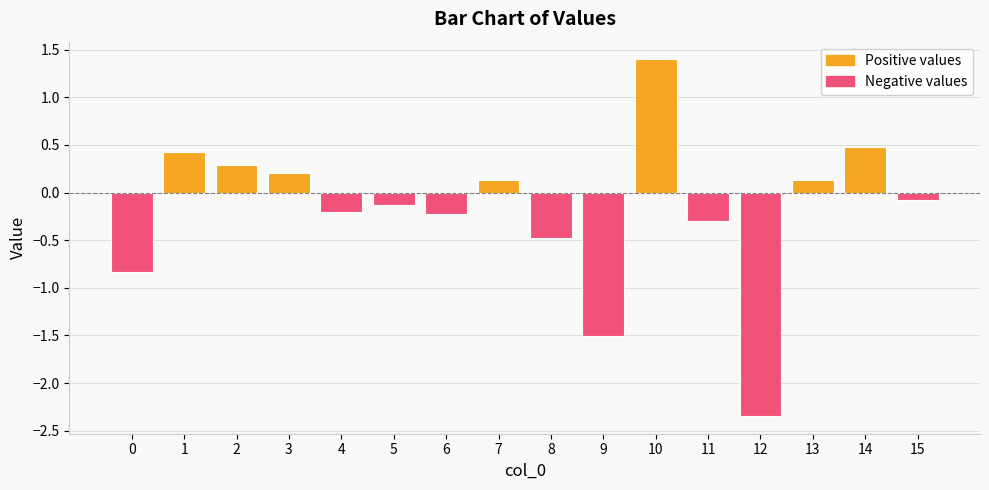

Does the chart contain stacked bars?

No